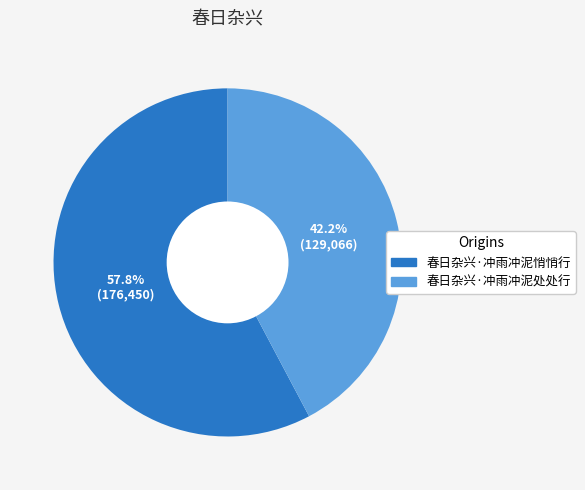

How many segments does this pie chart have?

2